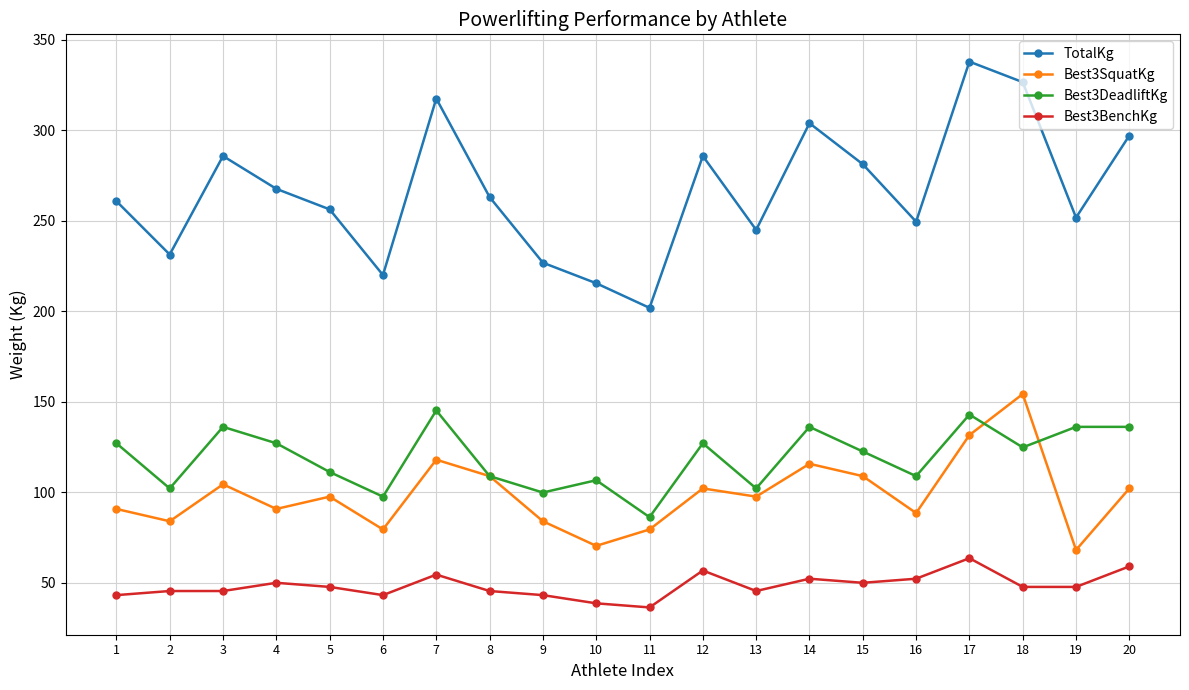

What is the minimum value for Best3BenchKg?

36.3